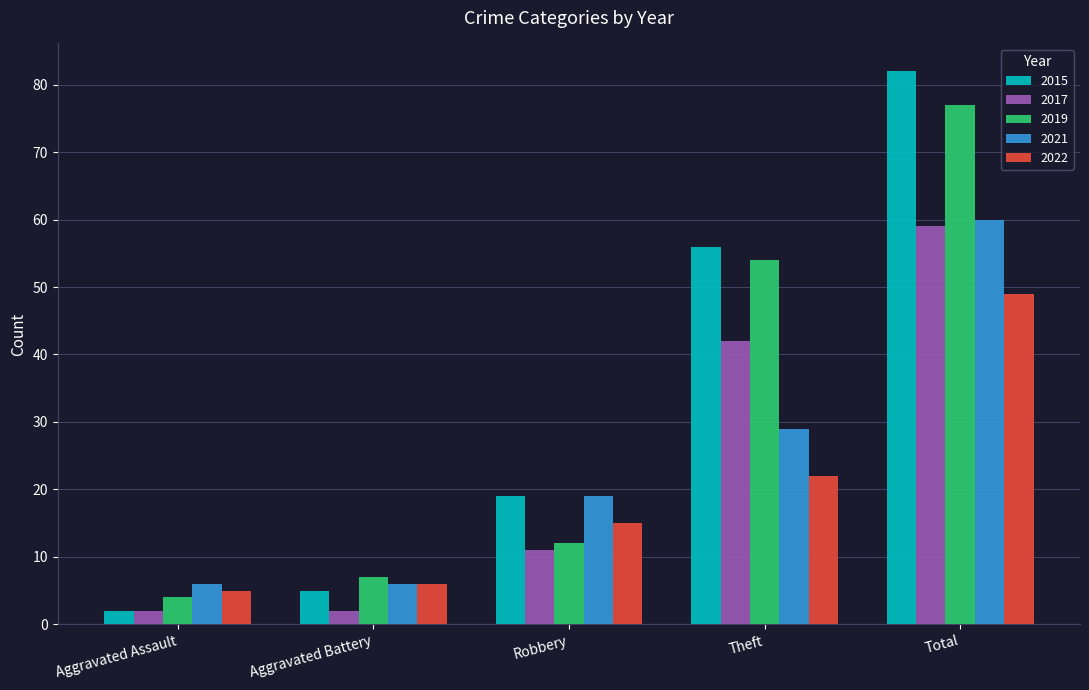

Where is 2015 nearest to the value 42?

Theft